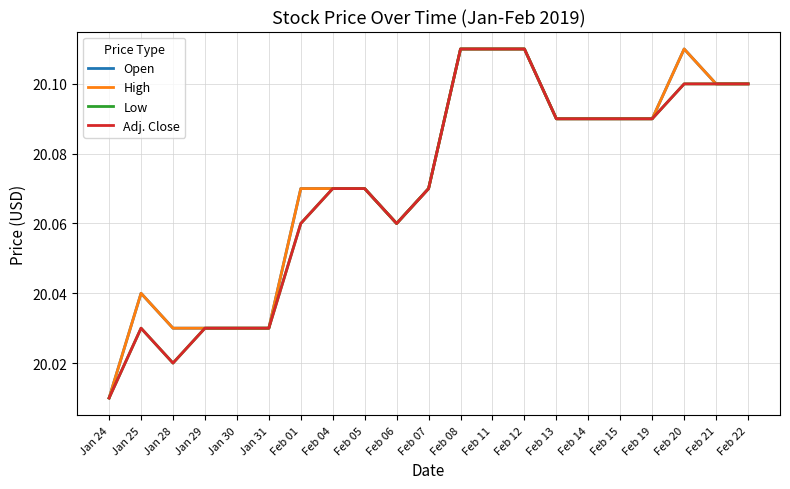

Does the chart display data point markers on the line(s)?

No